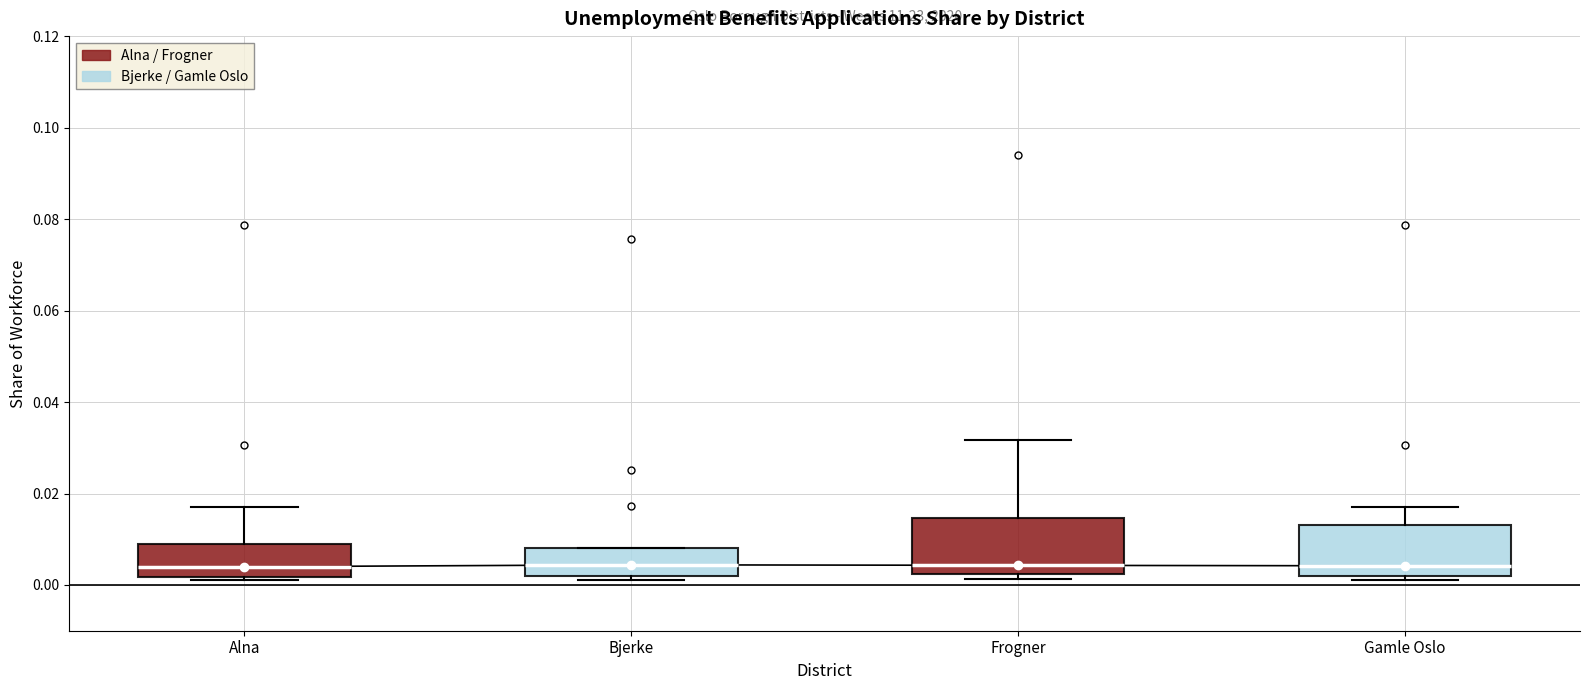

Where does the median line of the box for Frogner sit on the y-axis? The values are not printed on the chart, so give them approximately, as read against the axis.

0.004